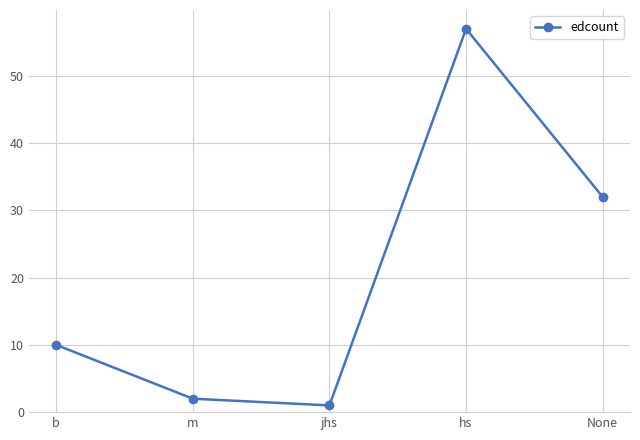

How many data points does each series have?

5